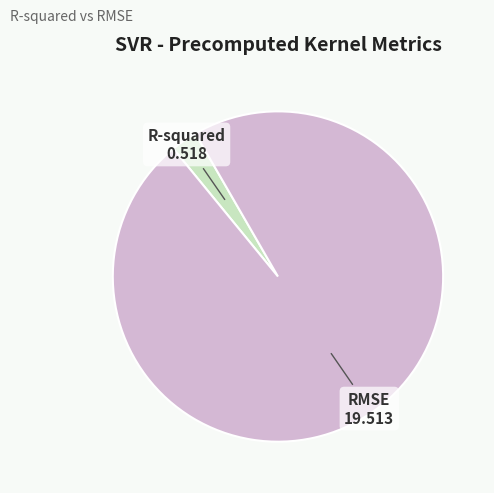

Which slice is the smallest?

R-squared